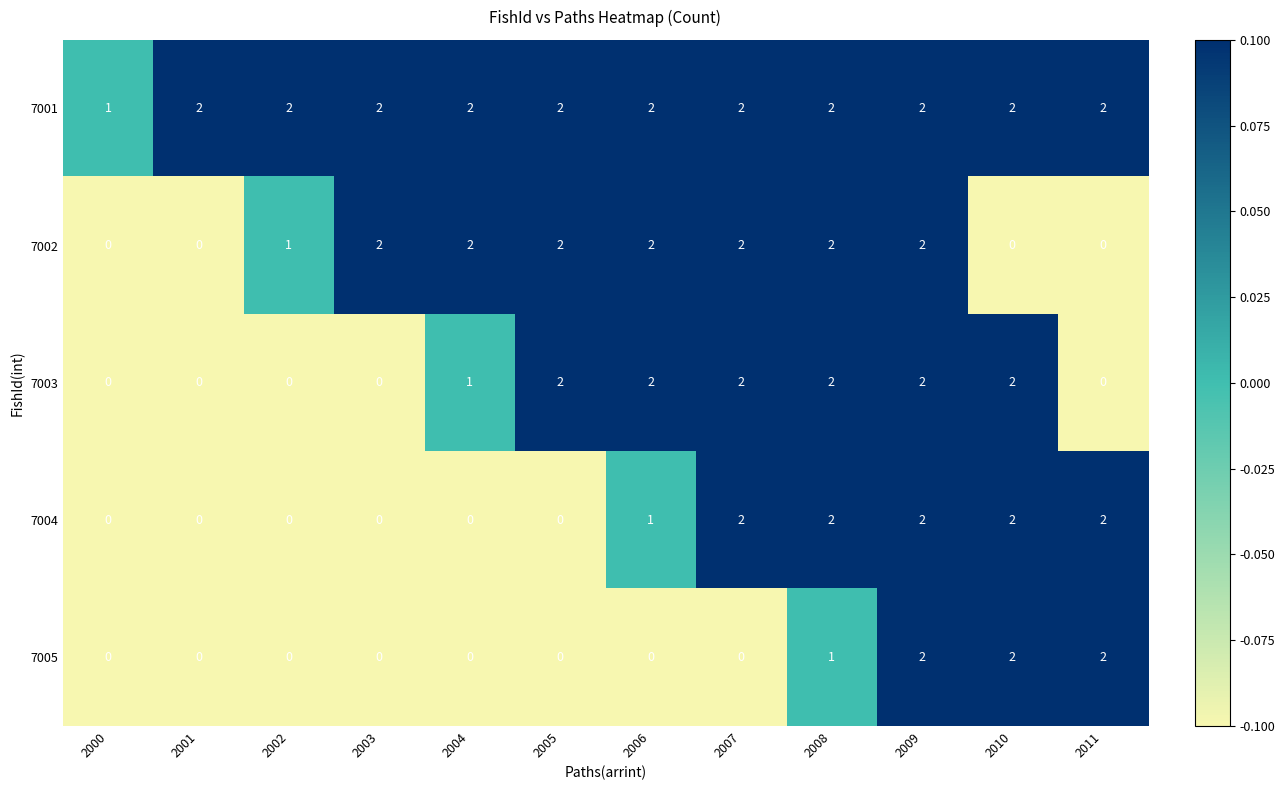

How many data points in 7001 are less than 2?

1